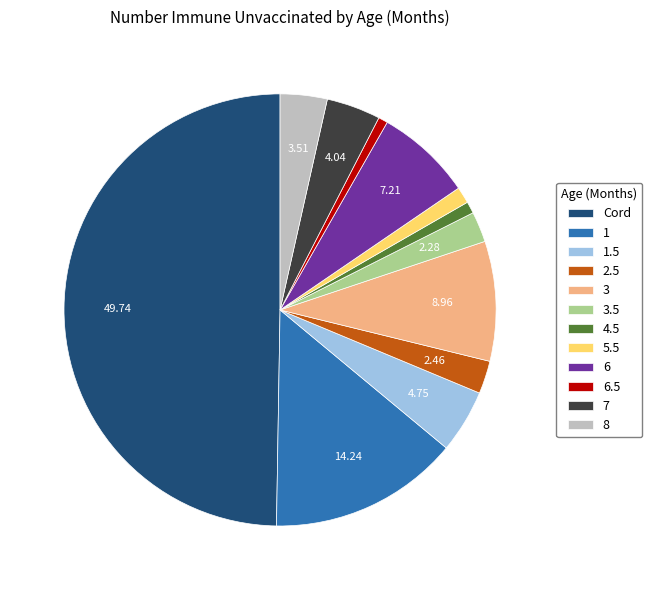

True or false: 1 accounts for 5% of the total.

False